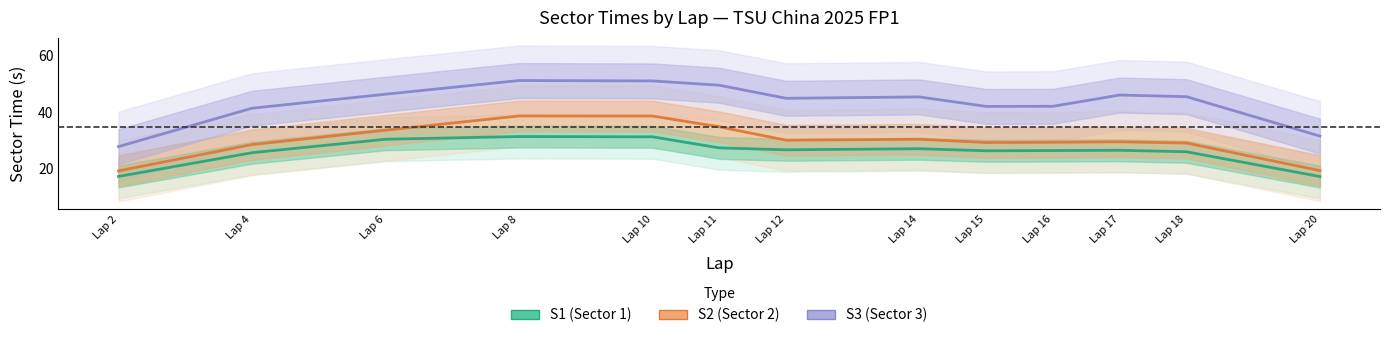

Is the value of S2 at Lap 4 greater than the value of S3 at Lap 14?

No